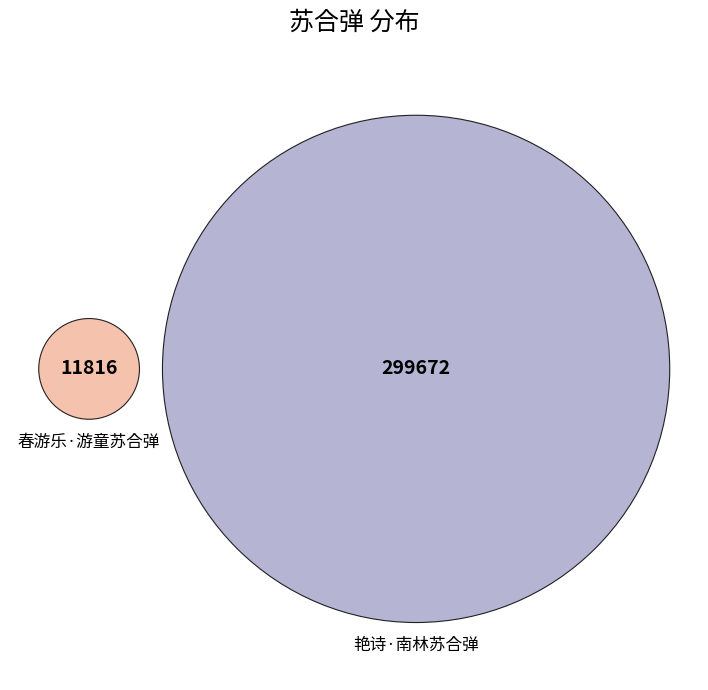

Does 春游乐·游童苏合弹 represent more than half of the total?

No